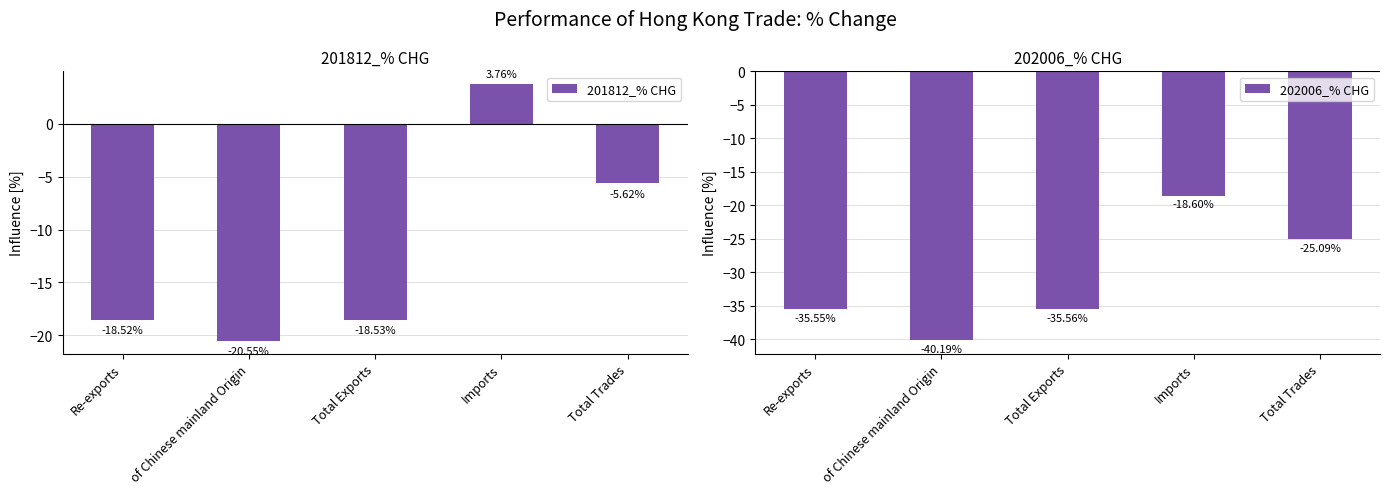

What are all the series names shown in the legend?

201812_% CHG, 202006_% CHG